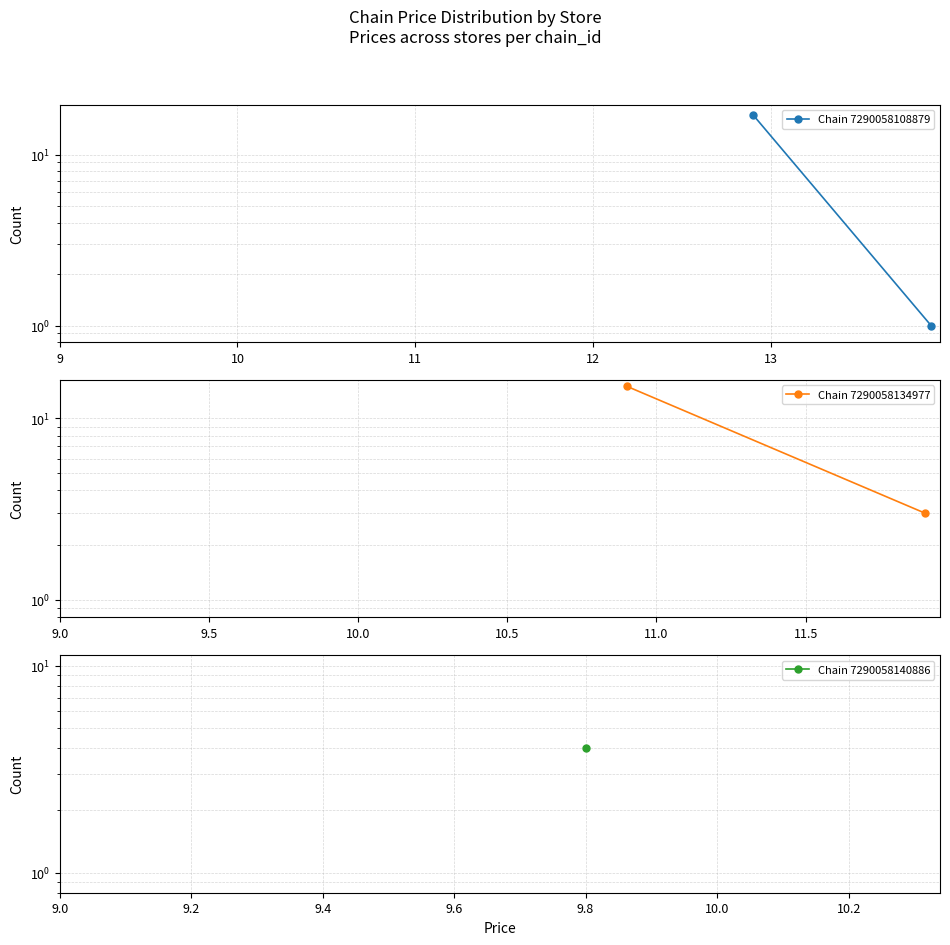

How many lines are shown in the chart?

2